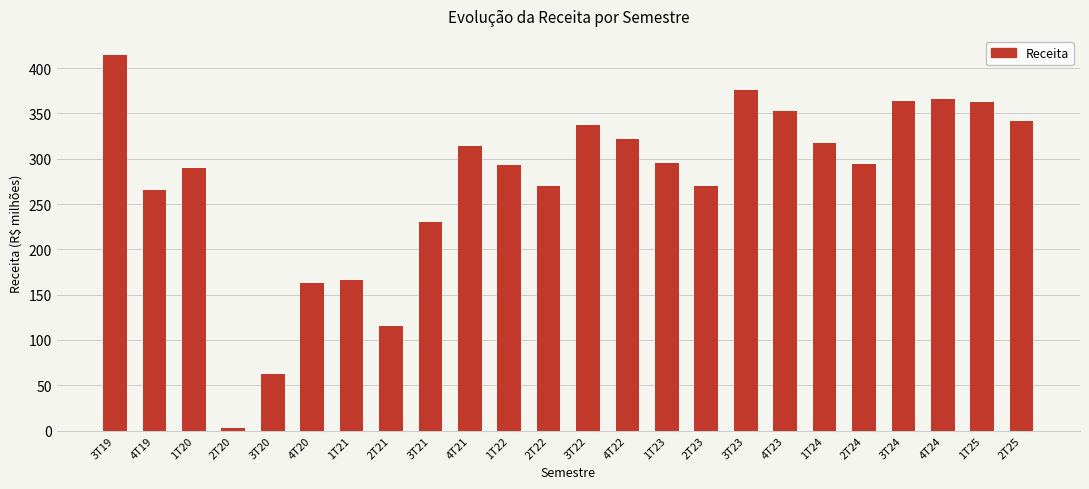

The value at 1T23 is 76.1. True or false?

False